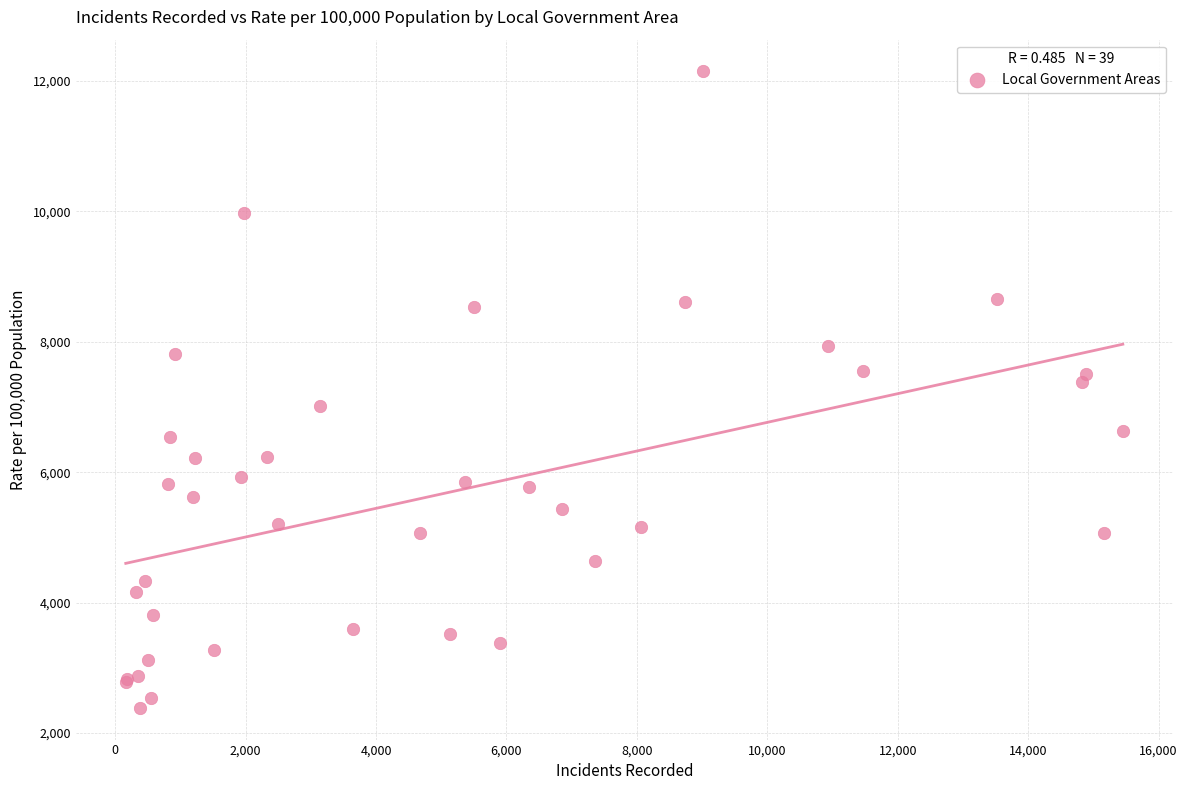

What Y value in the scatter plot is closest to 7265?

7378.8